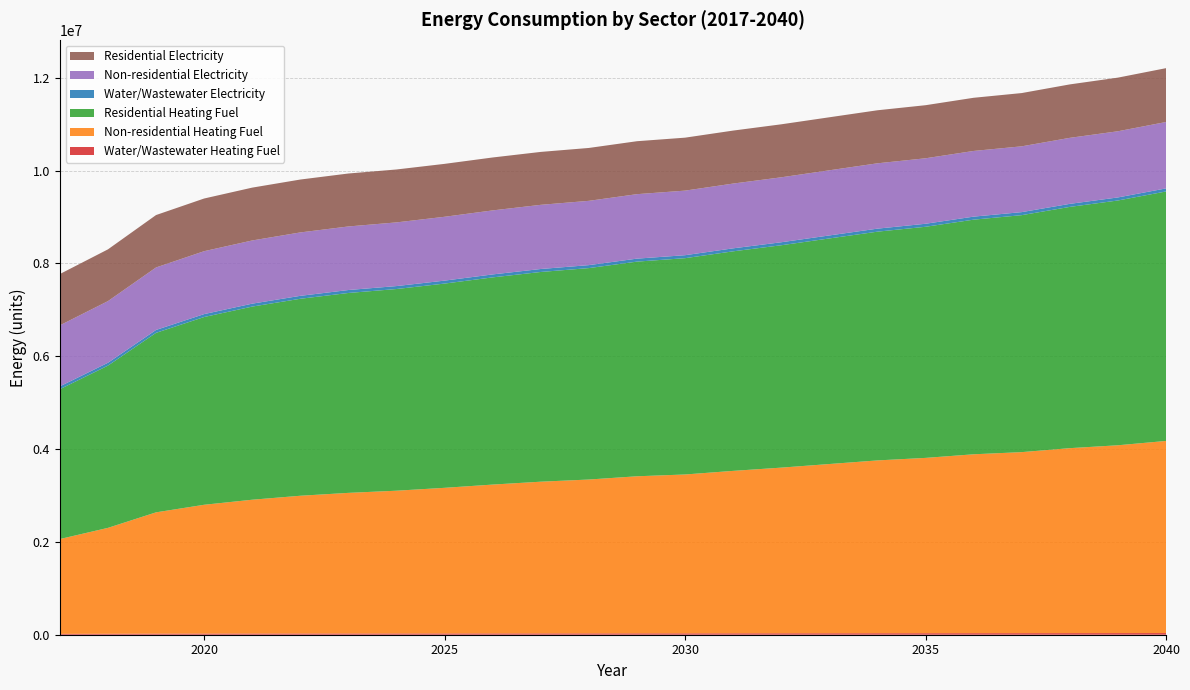

Reading right to left, list all the values displayed in this chart.

Water/Wastewater Heating Fuel: 36229.4	35417.5	34866.8	34123.7	33722.1	33068.6	32634.8	32011.1	31391.8	30837.0	30191.3	29880.7	29289.0	28937.4	28446.7	27880.3	27377.5	27005.2	26492.2	25767.1	24833.7	23407.3	20453.3	18327.0
Non-residential Heating Fuel: 4138513.3	4046060.6	3984425.4	3899677.0	3853450.6	3776406.7	3722475.9	3645431.9	3568388.0	3499048.4	3422004.4	3383482.4	3314142.9	3267916.5	3206281.3	3136941.7	3075306.5	3029080.2	2967445.0	2882696.6	2774835.1	2613042.7	2281753.7	2042917.4
Residential Heating Fuel: 5374487.2	5273529.5	5197672.0	5105279.5	5054883.6	4979069.6	4928260.1	4859879.1	4790945.3	4729968.5	4659956.7	4624743.5	4555131.4	4518274.6	4463845.2	4400325.5	4344984.0	4306606.9	4243708.0	4160971.1	4044926.0	3867086.7	3495368.5	3228063.0
Water/Wastewater Electricity: 66037.9	65800.6	65637.3	65420.3	65304.0	65119.2	65003.8	64837.6	64675.0	64531.5	64355.2	64275.0	64110.8	64029.3	63907.7	63762.7	63635.4	63543.9	63411.5	63216.7	62962.8	62564.4	61725.7	61126.6
Non-residential Electricity: 1430579.0	1425468.6	1422061.6	1417377.0	1414821.8	1410563.1	1407582.0	1403323.3	1399064.6	1395231.8	1390973.1	1388843.7	1385010.9	1382455.7	1379048.7	1375215.9	1371808.9	1369253.7	1365846.7	1361162.1	1355199.9	1346256.7	1327944.2	1314742.3
Residential Electricity: 1159769.1	1155626.0	1151339.1	1147546.3	1145477.5	1143542.2	1142634.9	1142187.5	1141721.8	1141586.4	1141085.1	1140827.6	1139164.5	1140027.8	1140175.9	1139956.4	1140074.4	1140887.5	1139513.4	1138524.4	1134990.7	1128944.3	1115011.9	1105336.6